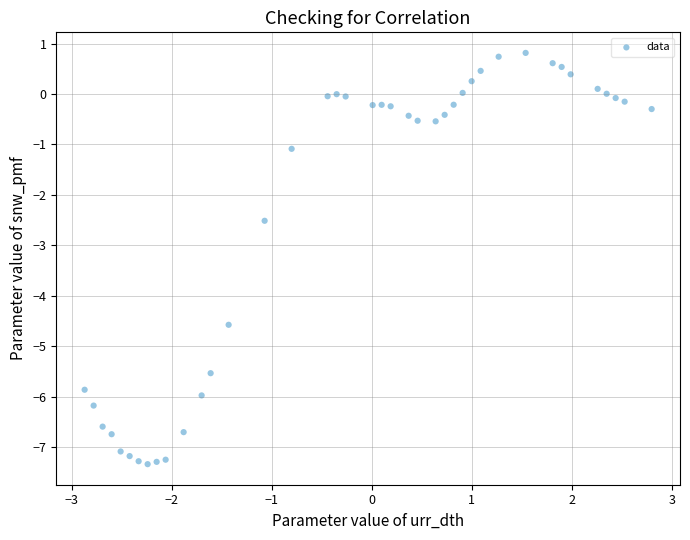

What is the range of Y values (max minus min)?

8.2